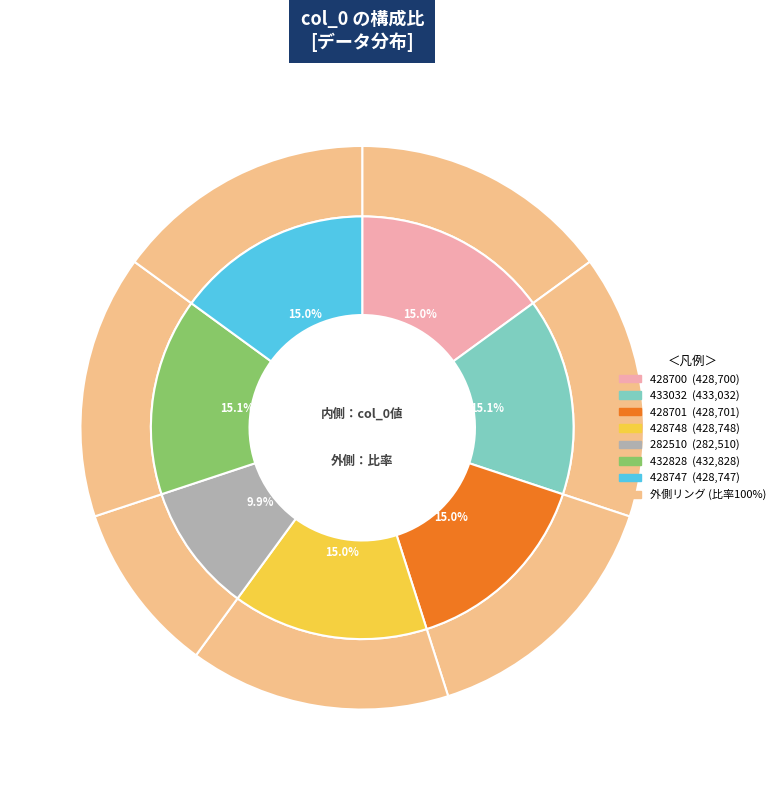

Is it true that 428701 is 15% of the pie?

True